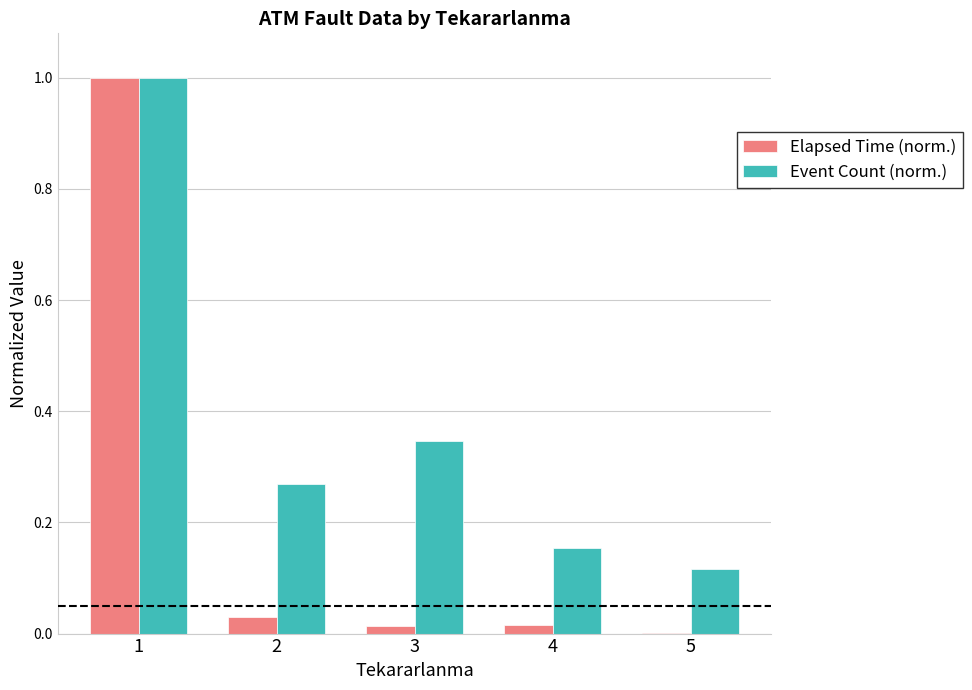

The value of Elapsed Time (norm.) at 3 is 0.0. True or false?

True